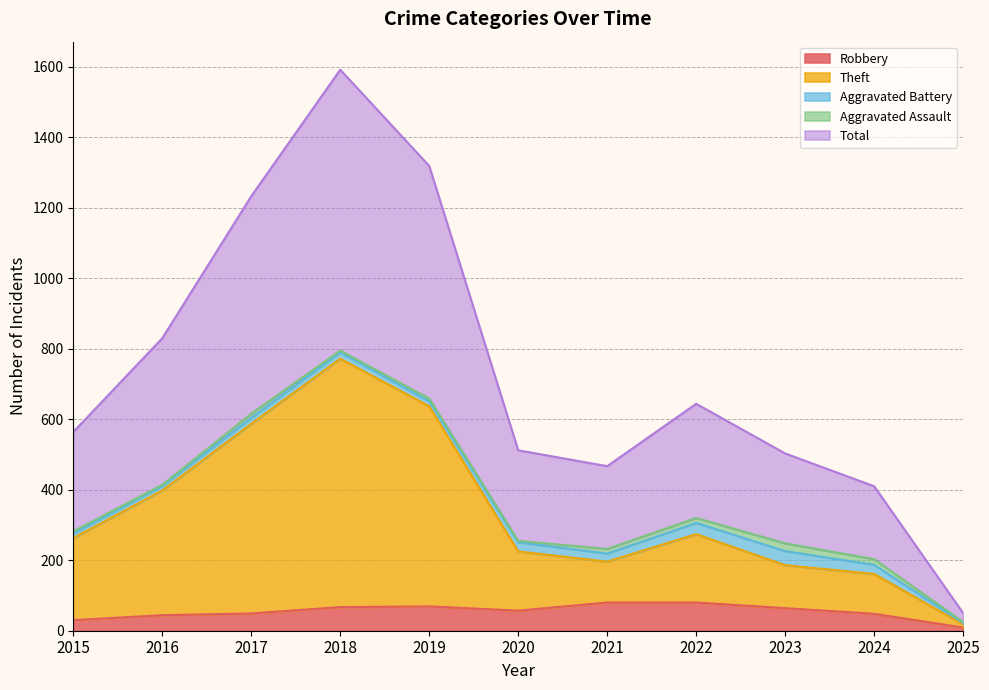

True or false: Total and Theft cross at least once.

False